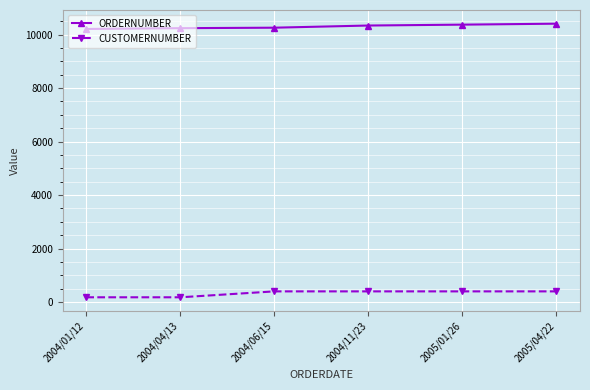

What is the sum of the CUSTOMERNUMBER values at 2004/11/23 and 2004/06/15?

796